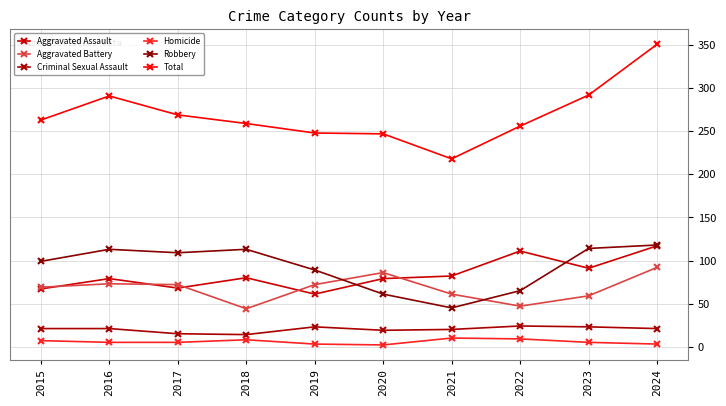

List the series in order of their peak value, highest first.

Total, Robbery, Aggravated Assault, Aggravated Battery, Criminal Sexual Assault, Homicide